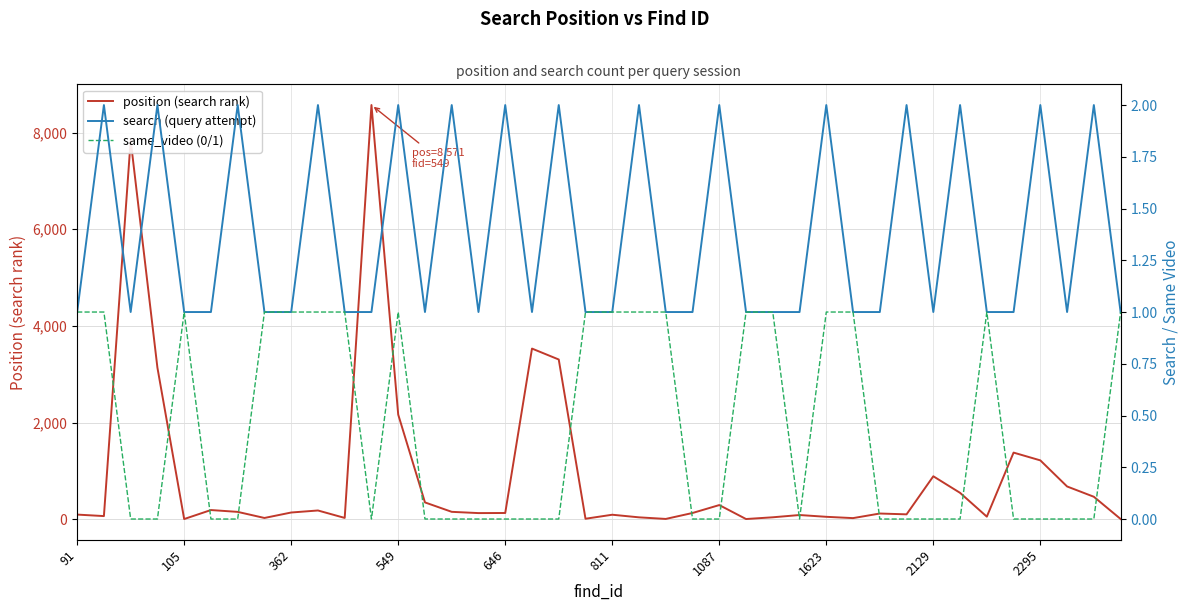

Which series has the largest range (max minus min)?

position (search rank)